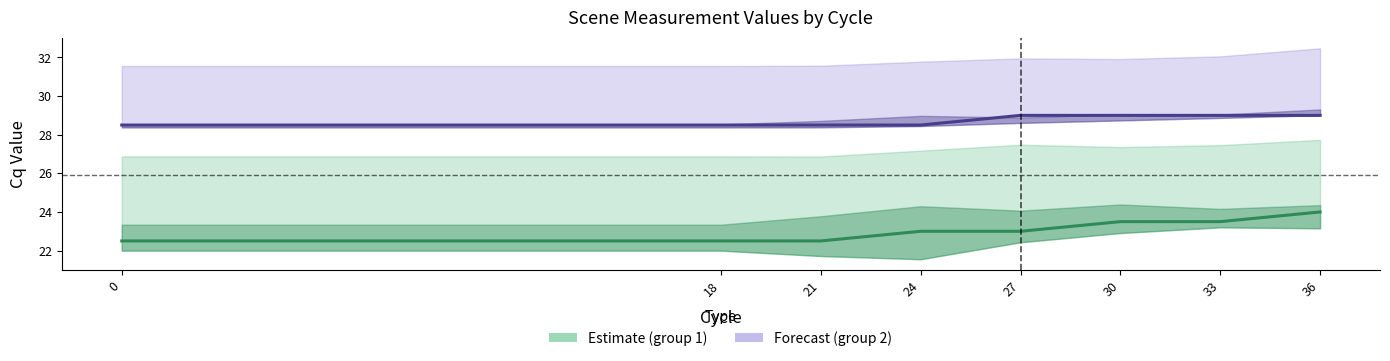

List the labels in order of Result group 2 value, largest first.

27, 30, 33, 36, 0, 18, 21, 24